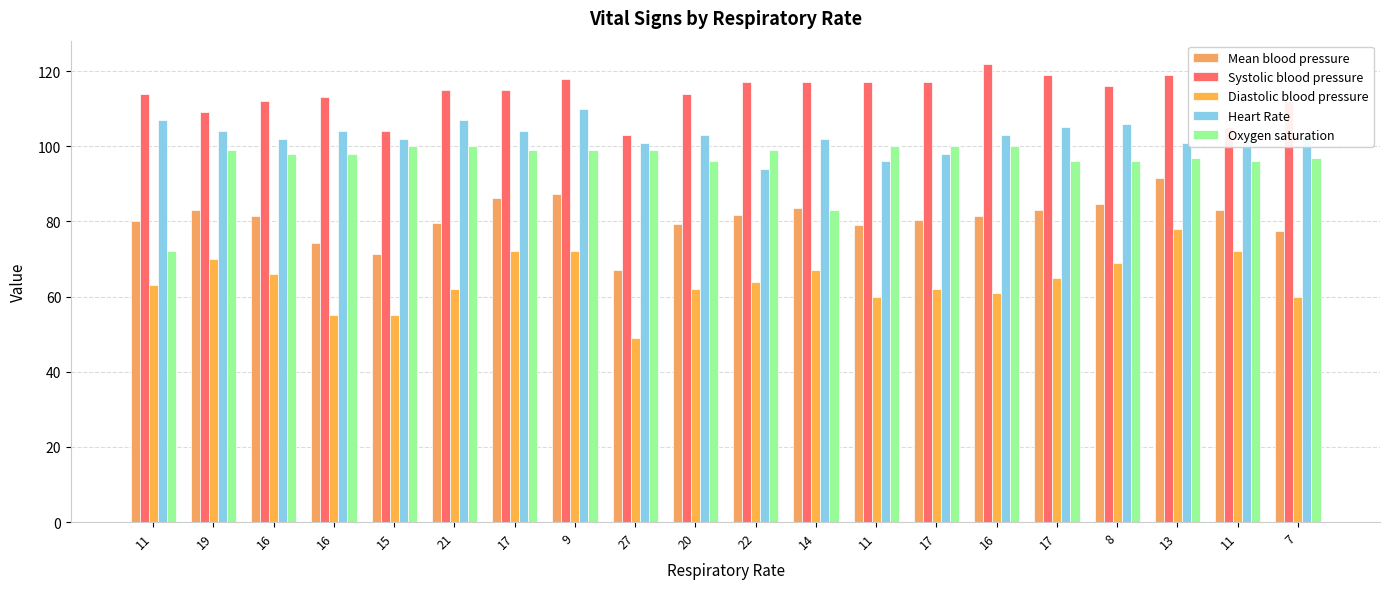

Is it true that Heart Rate equals 110.0 at 9?

True